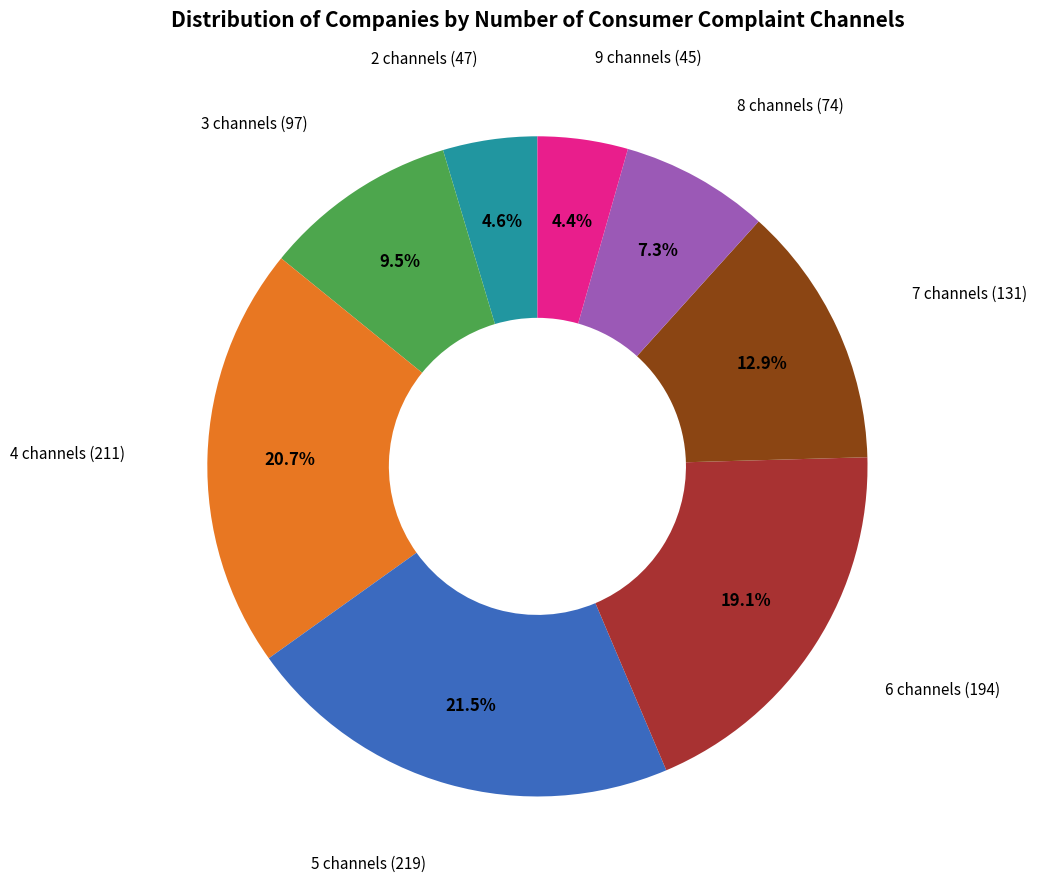

What is the total percentage of 8 channels and 9 channels?

11.7%